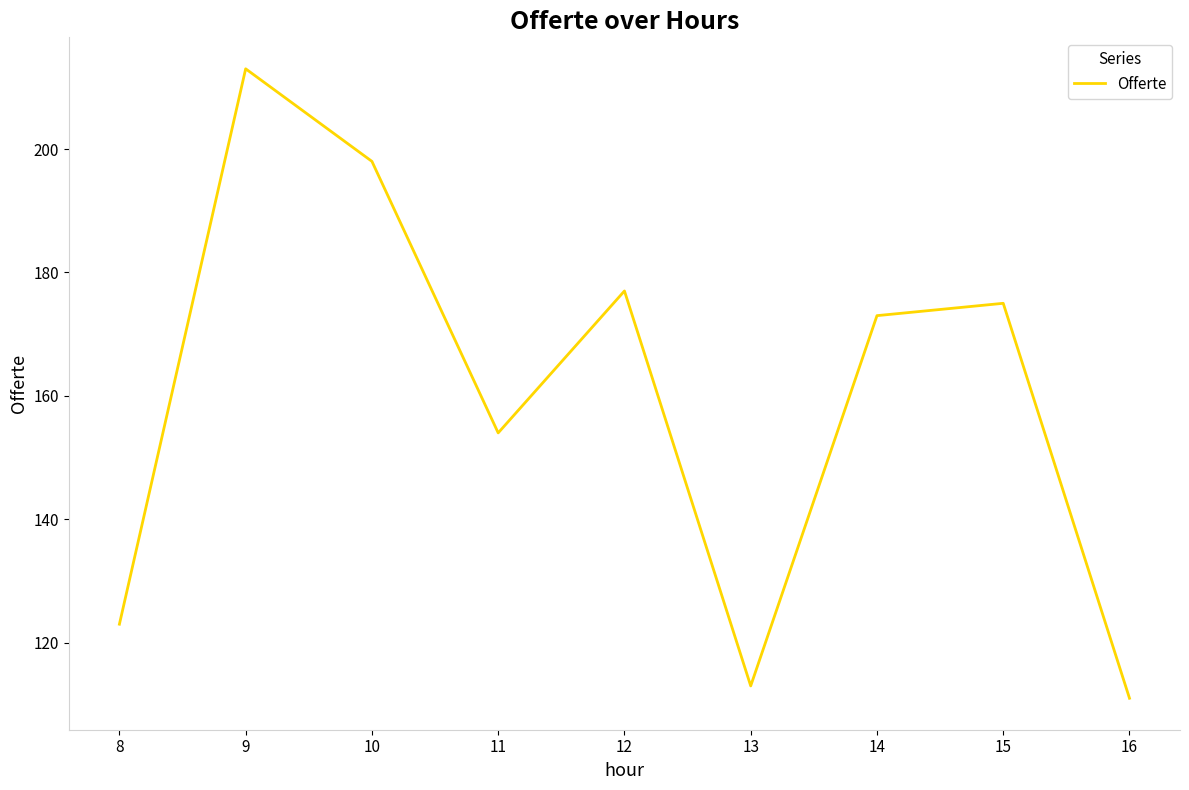

What is the sum of the values at 14 and 15?

348